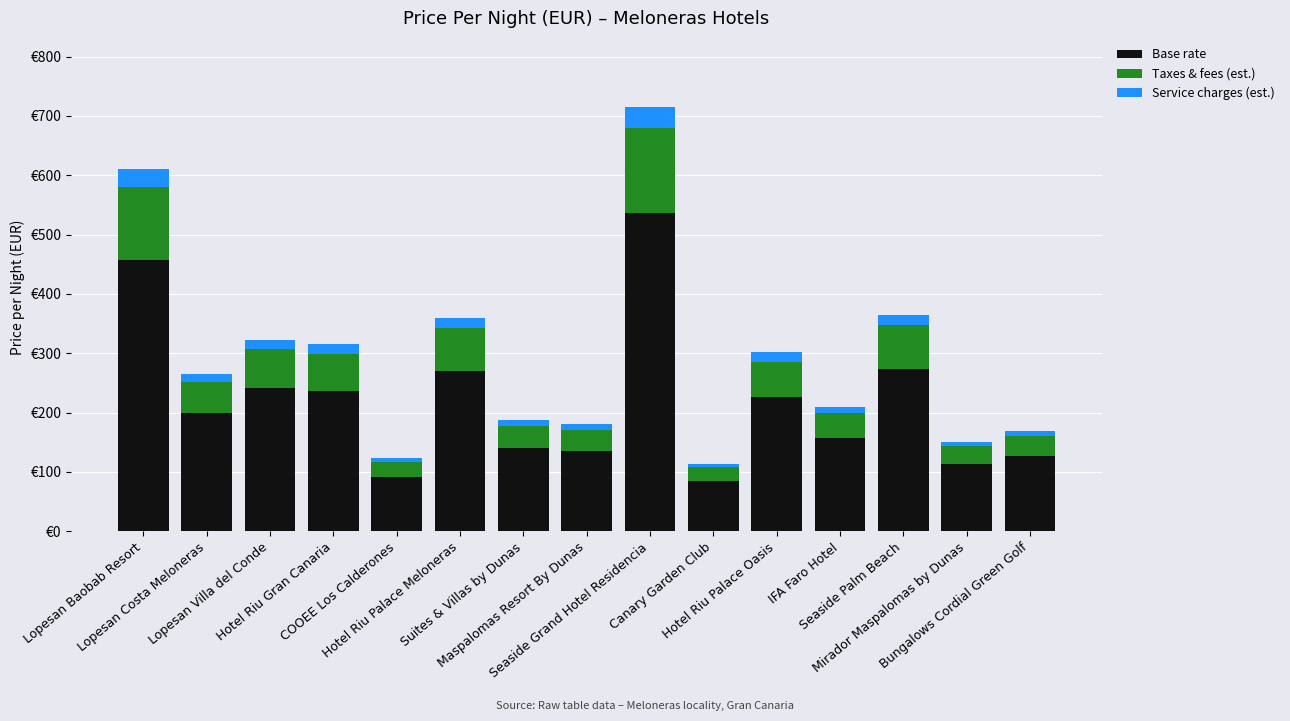

Does the chart contain any negative values?

No